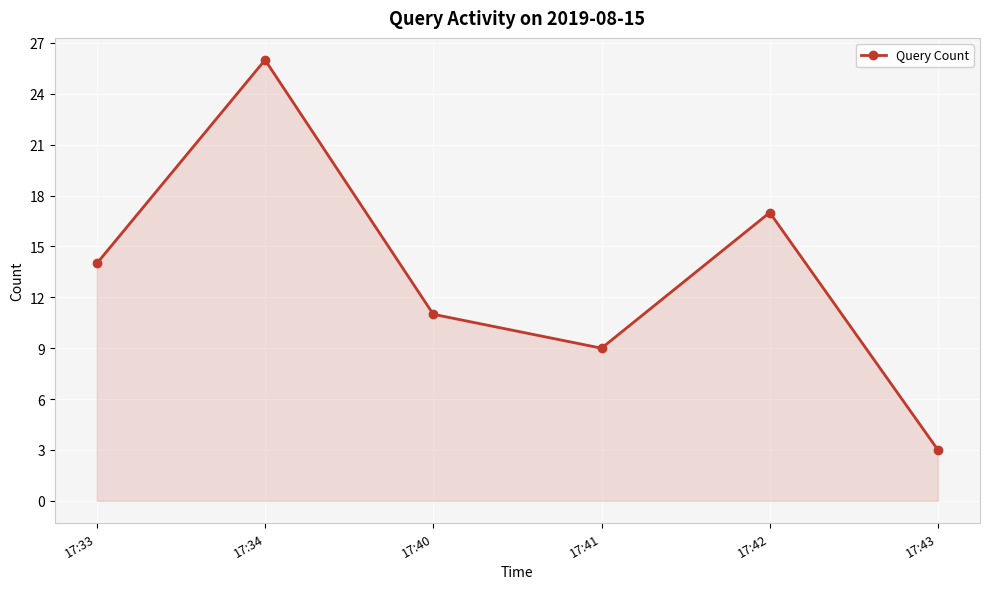

Approximately how many times larger is the value at 17:33 compared to 17:41?

1.6